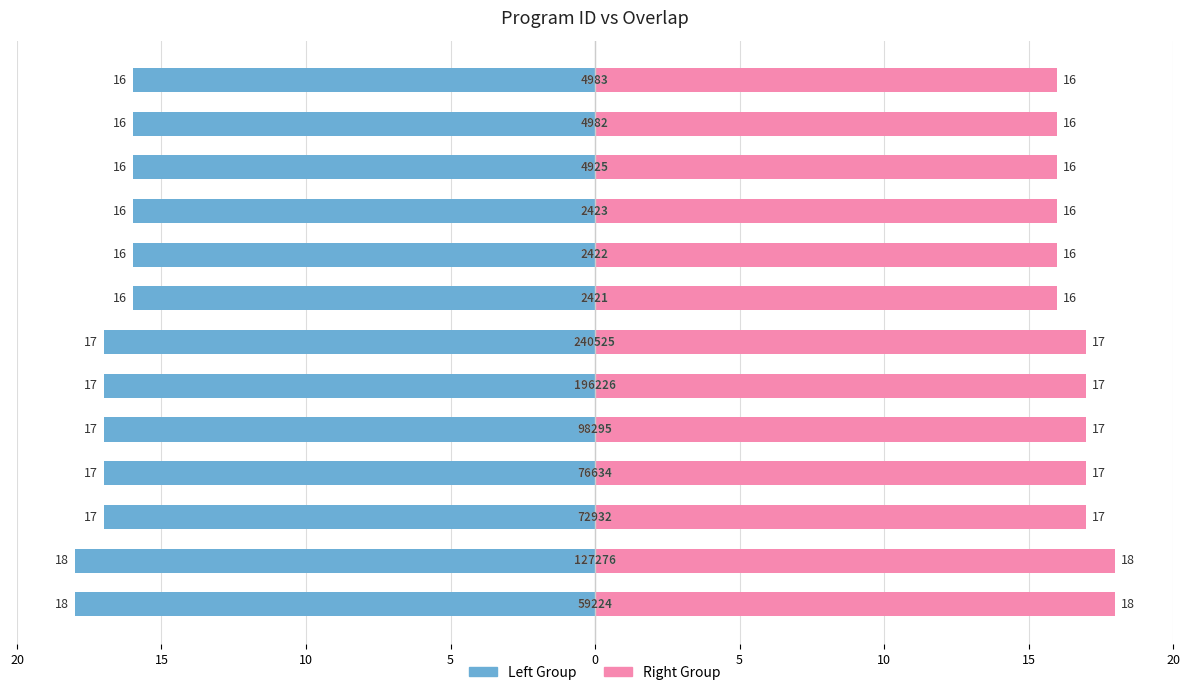

How many Program ID (Left) values are between -17 and -16?

11